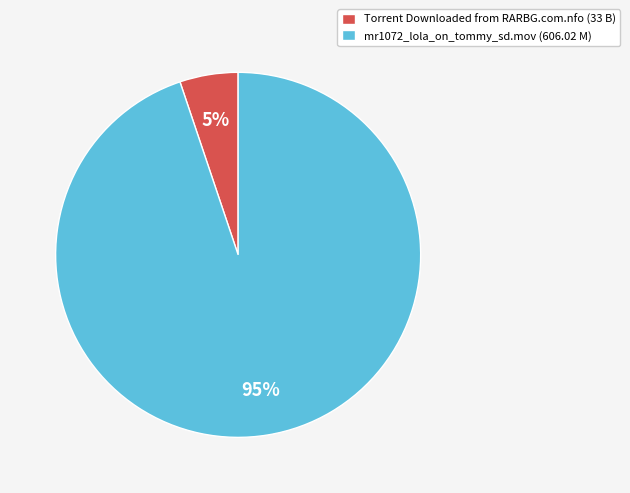

True or false: mr1072_lola_on_tommy_sd.mov accounts for 95% of the total.

True